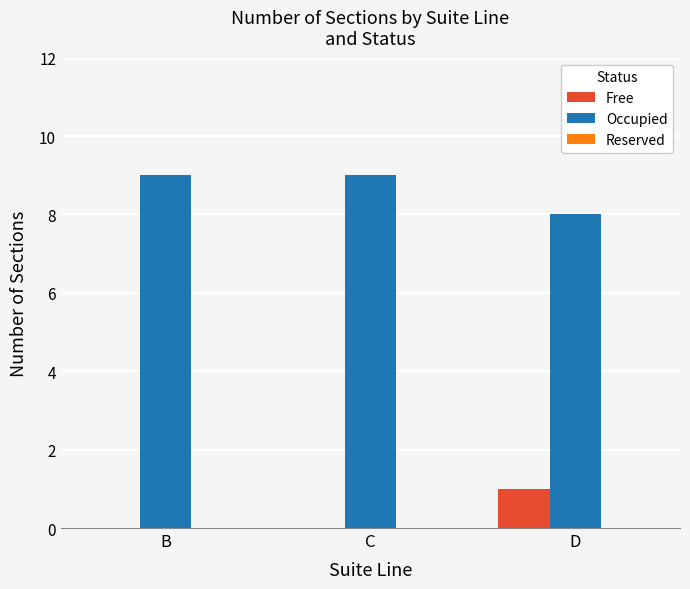

Is the value of Free at C greater than the value of Occupied at C?

No